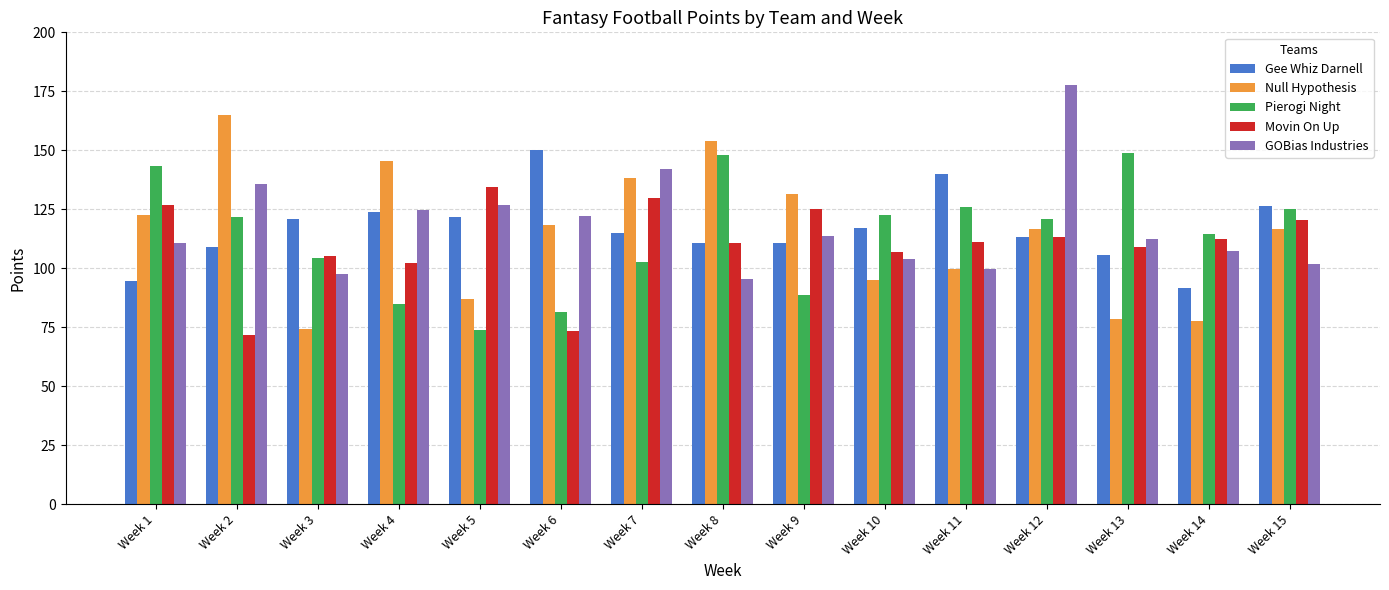

Is it true that GOBias Industries equals 168.9 at Week 5?

False